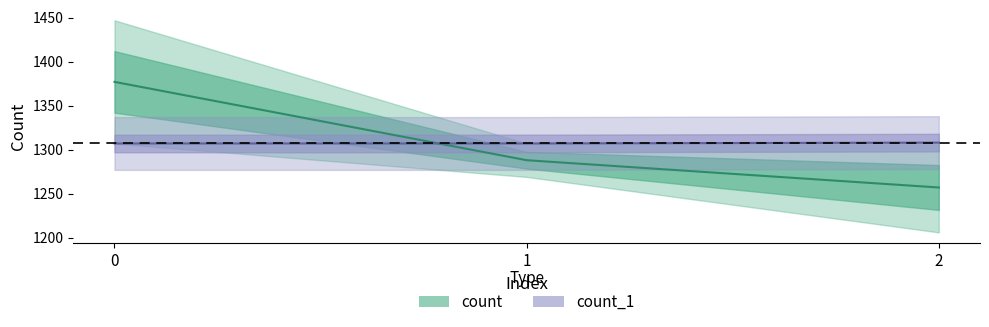

What is the difference between the highest and lowest values at 2?

51